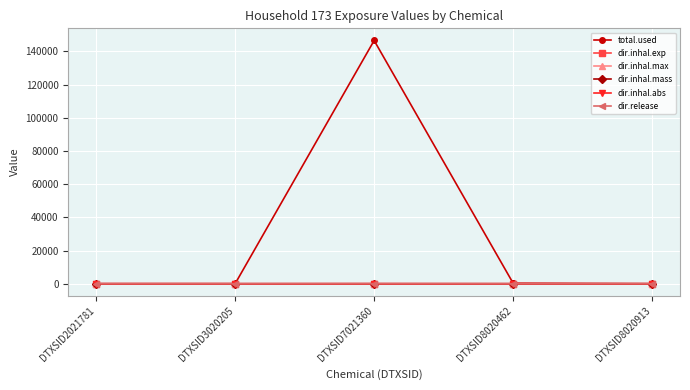

Which series has the largest range (max minus min)?

total.used